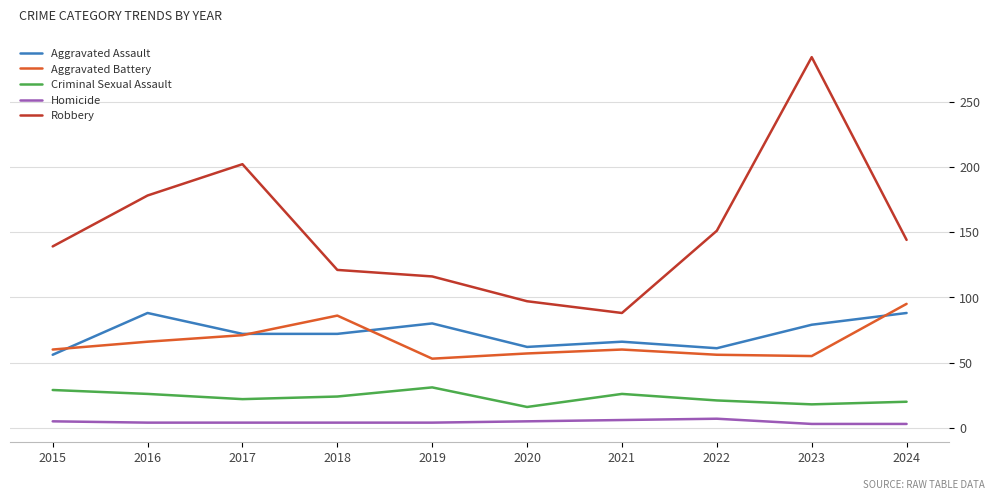

True or false: Aggravated Assault and Homicide cross at least once.

False